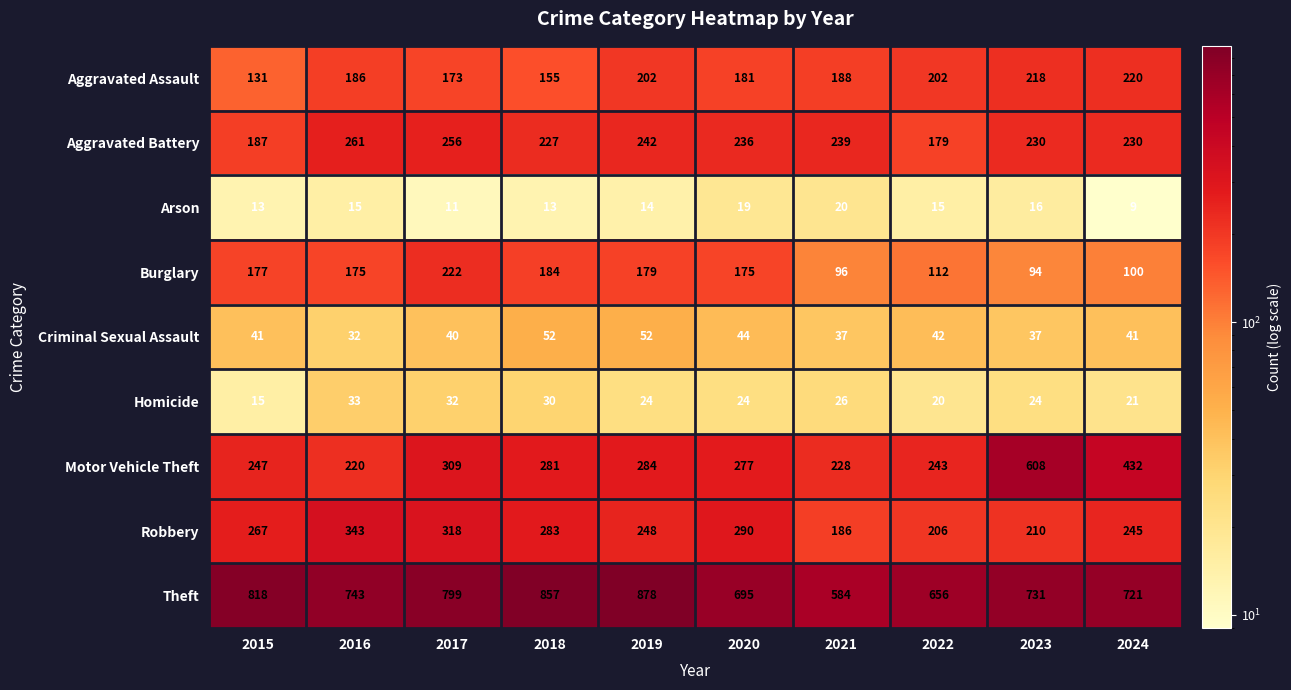

Is it true that Arson equals 19 at 2020?

True